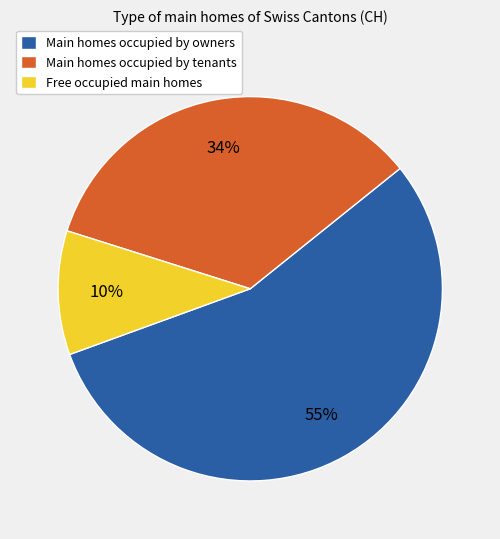

Is the sum of Main homes occupied by tenants and Main homes occupied by owners greater than half?

Yes